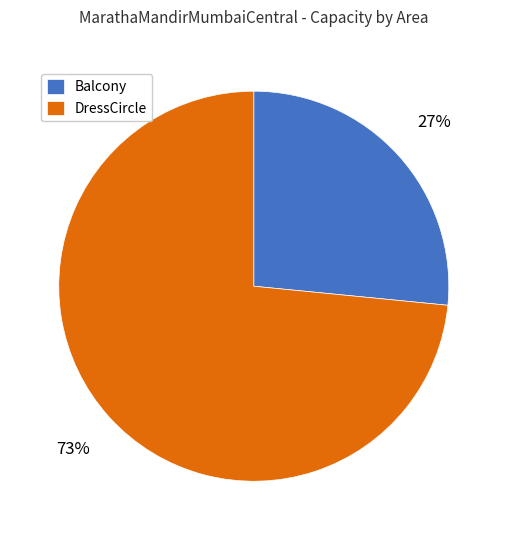

Approximately how many times larger is the value at Balcony compared to DressCircle?

0.4